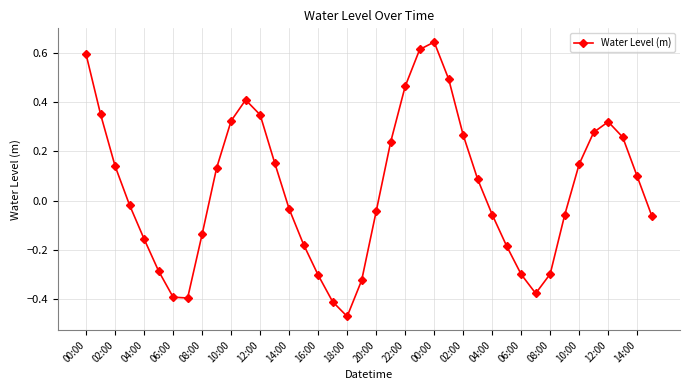

How many points are higher than both their immediate neighbors (excluding endpoints)?

3